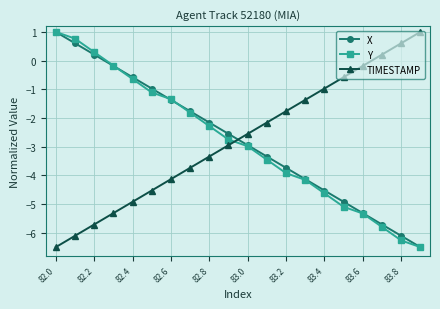

What is the value of the TIMESTAMP point at the 18th from the left?

0.2